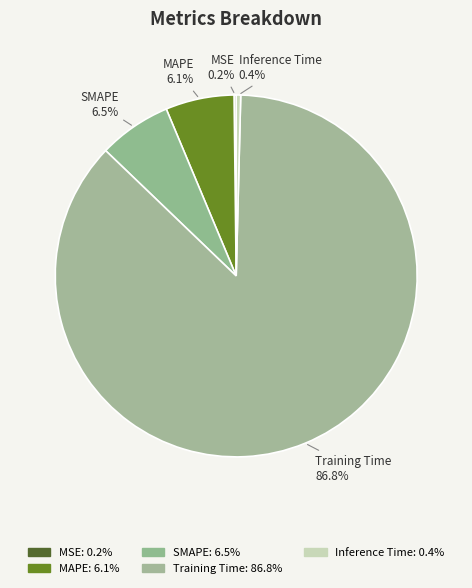

What is the total percentage of SMAPE and Training Time?

93.3%